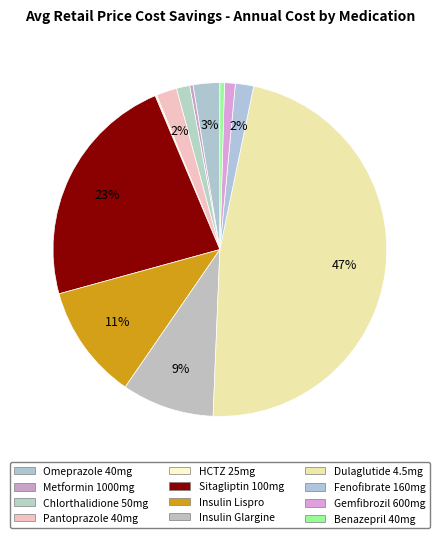

How many segments does this pie chart have?

12